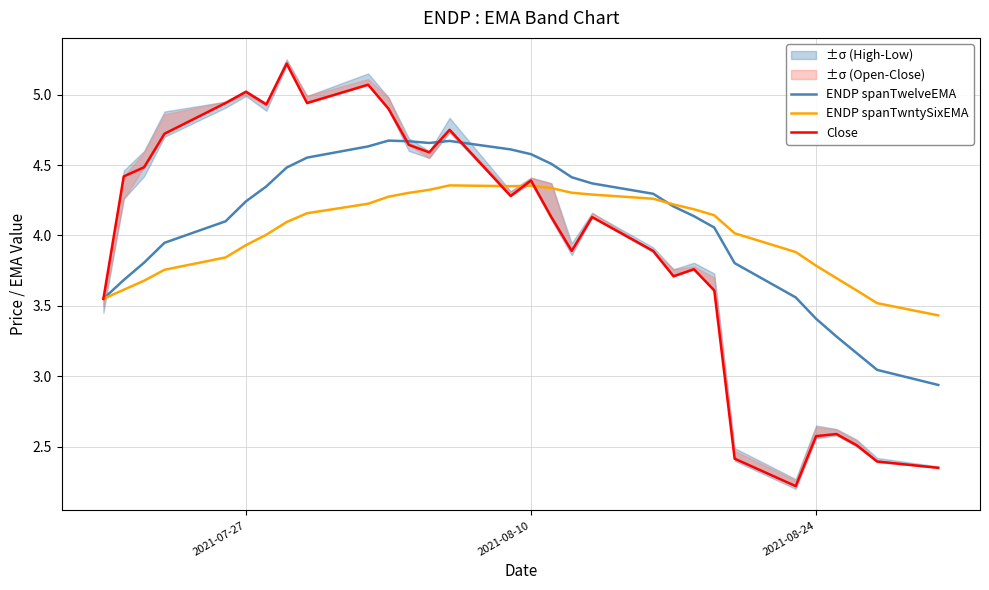

What is the lowest value of the ENDP spanTwntySixEMA series?

3.4